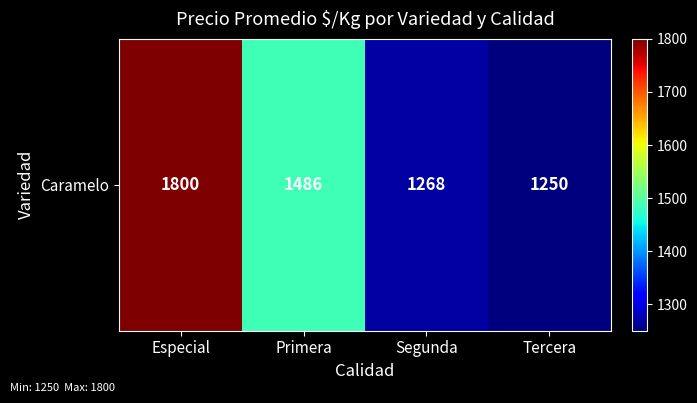

At which category does the chart reach its peak across all series?

Especial